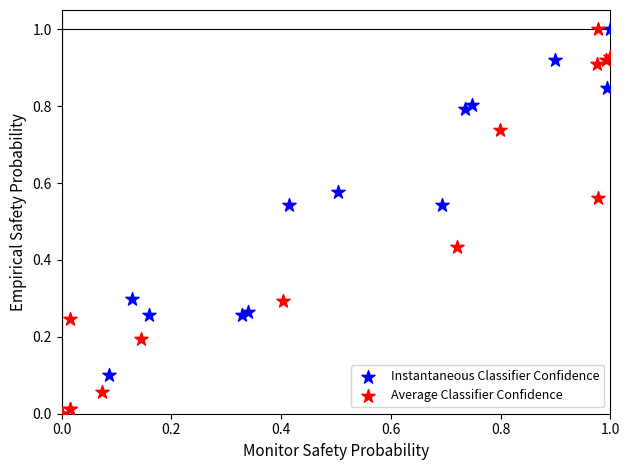

What are all the series names shown in the legend?

Instantaneous Classifier Confidence, Average Classifier Confidence